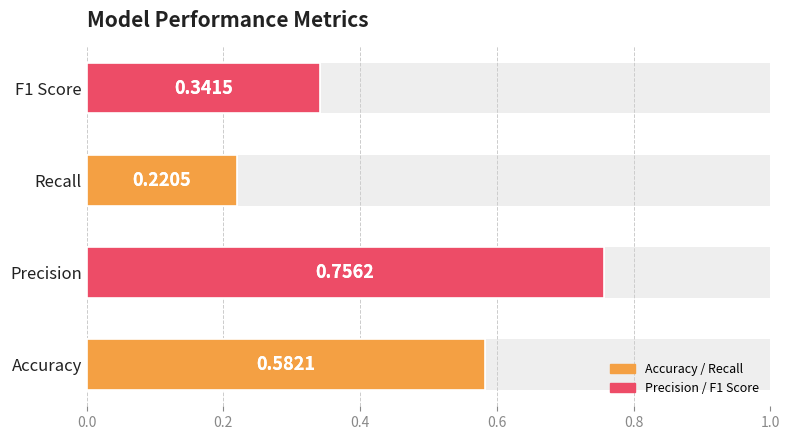

Reading left to right, transcribe all the data shown in this chart.

0.6	0.8	0.2	0.3